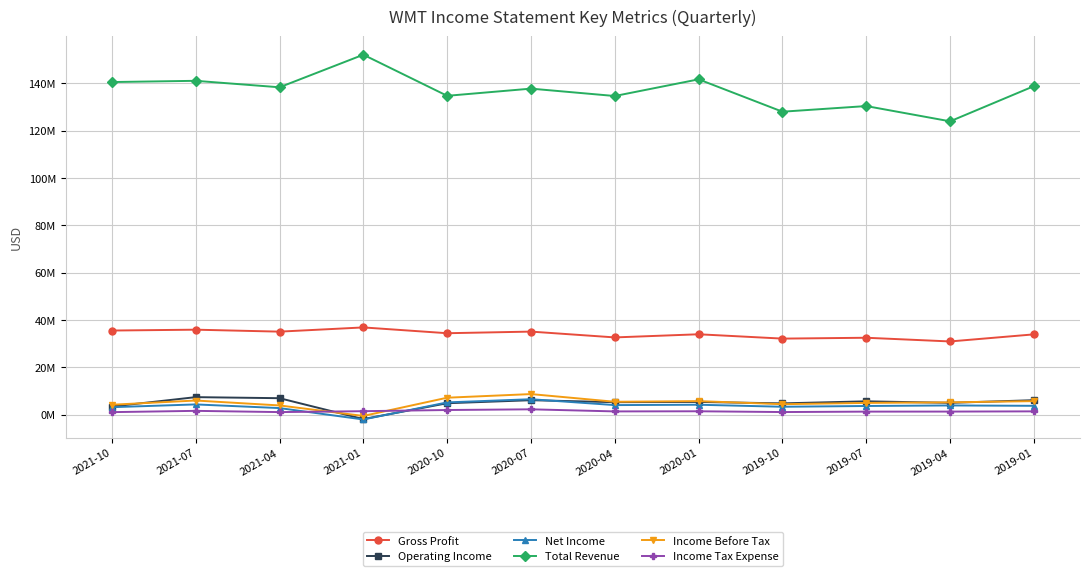

How many times do Income Before Tax and Income Tax Expense cross each other?

2